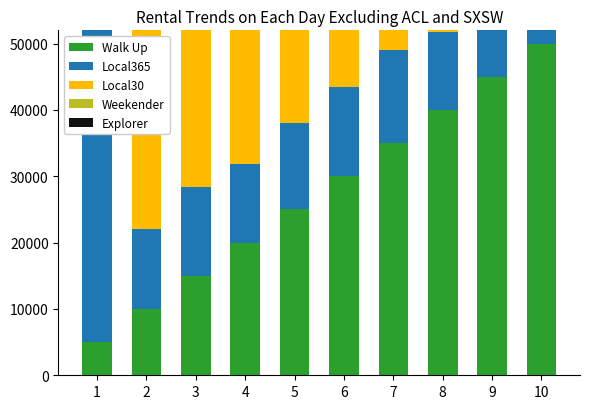

What is the difference between the maximum and minimum values in the Local365 series?

51531.4